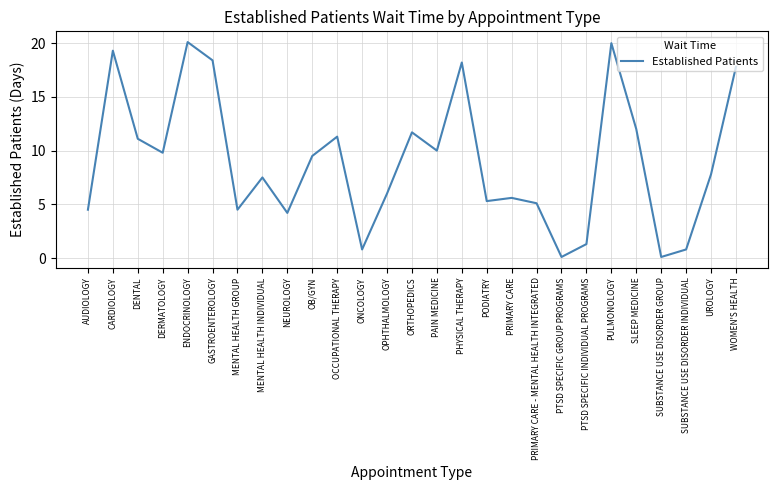

What value does the data have at PRIMARY CARE?

5.6